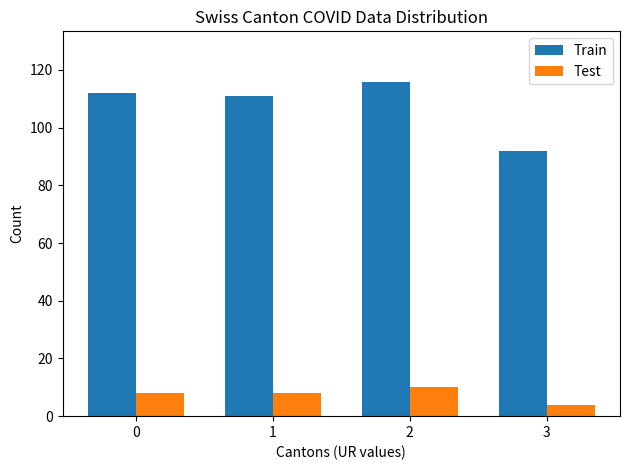

List the series in order of their overall mean, lowest first.

Test, Train